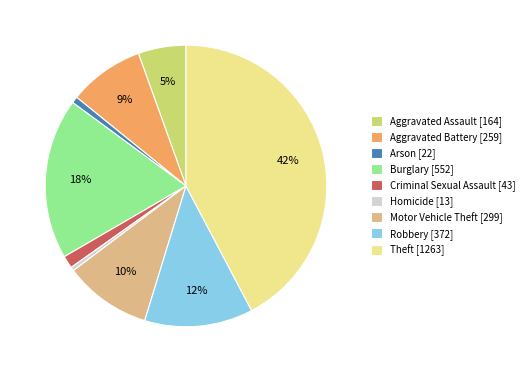

To the nearest percent, what percentage of the pie is Robbery?

12%